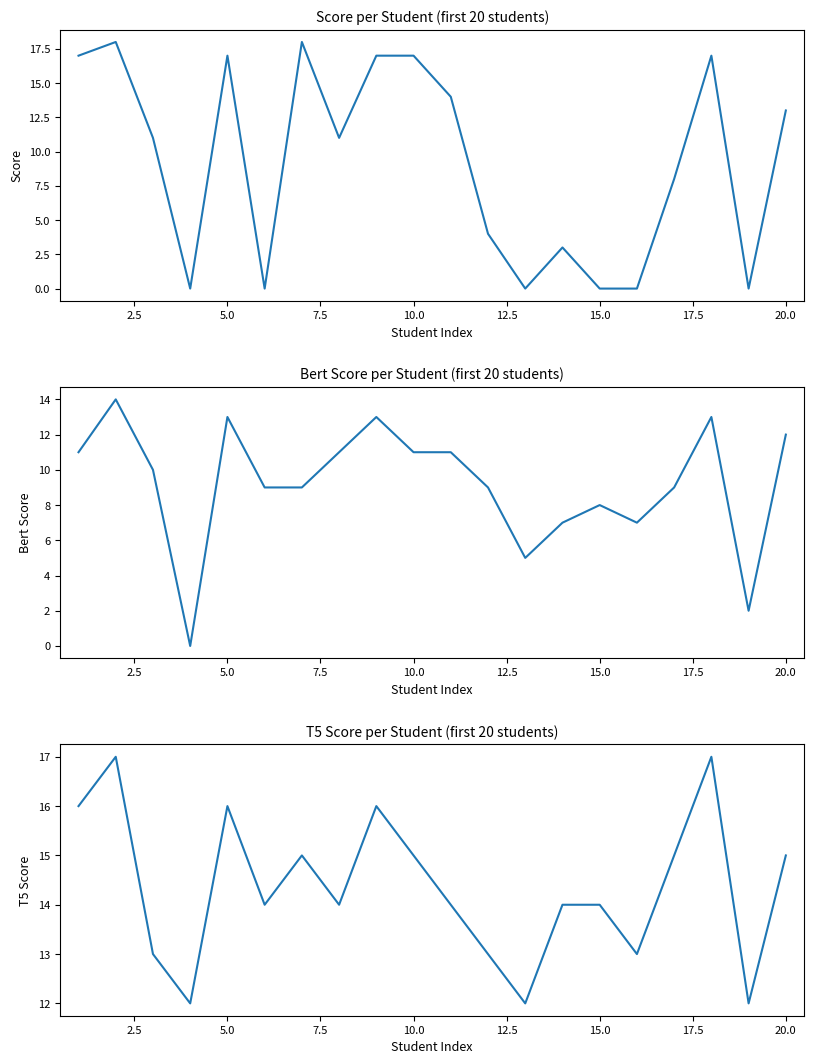

True or false: Score and Bert Score cross at least once.

True